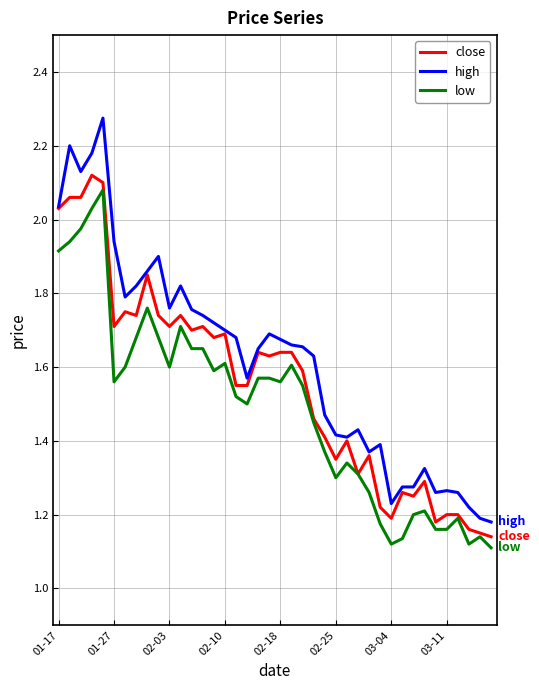

Rank the series by their average value, from highest to lowest.

high, close, low